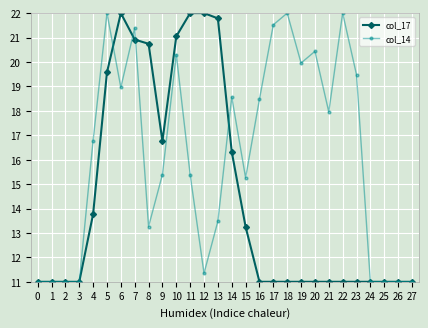

What is the difference between the highest and lowest values at 23?

8.5